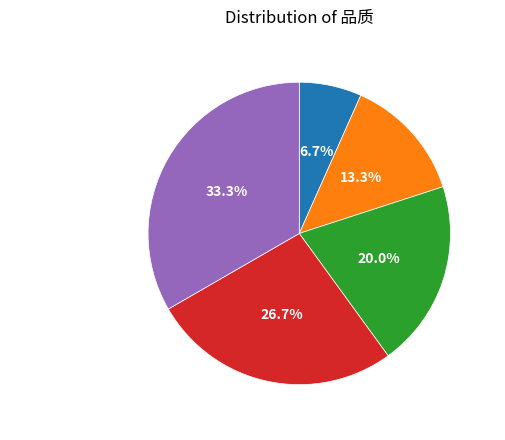

Is there any slice that represents more than half of the pie?

No